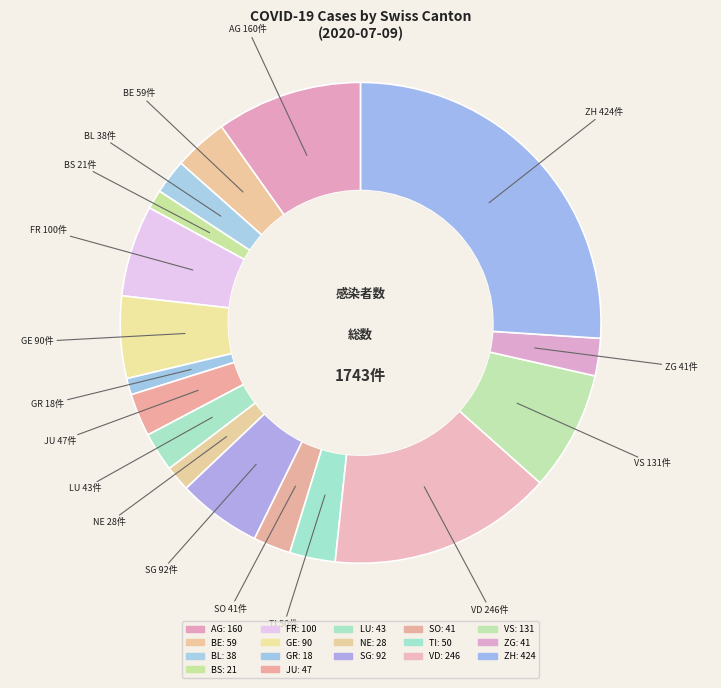

Is there any slice that represents more than half of the pie?

No